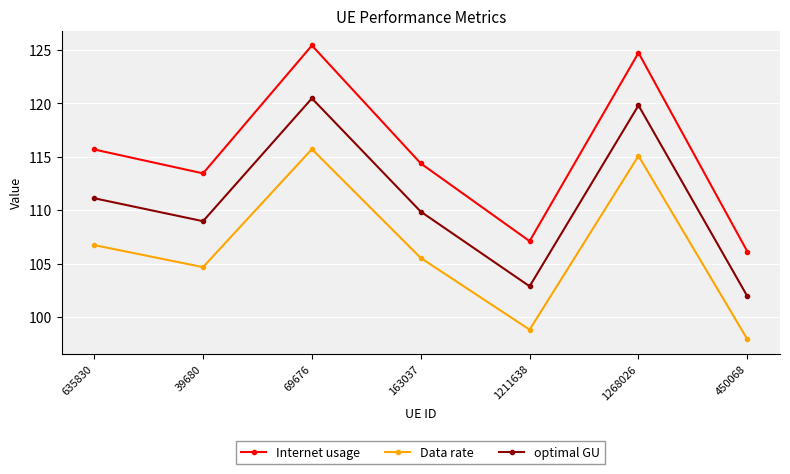

At which label is Data rate closest to 106?

163037